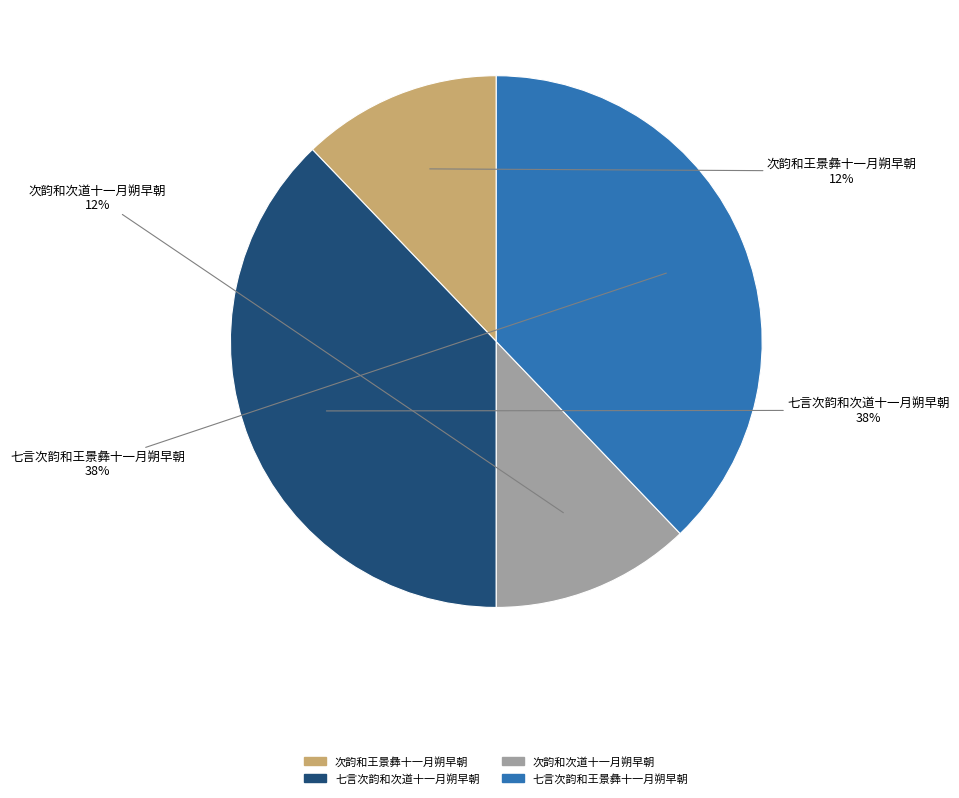

True or false: 次韵和次道十一月朔早朝 accounts for 12% of the total.

True